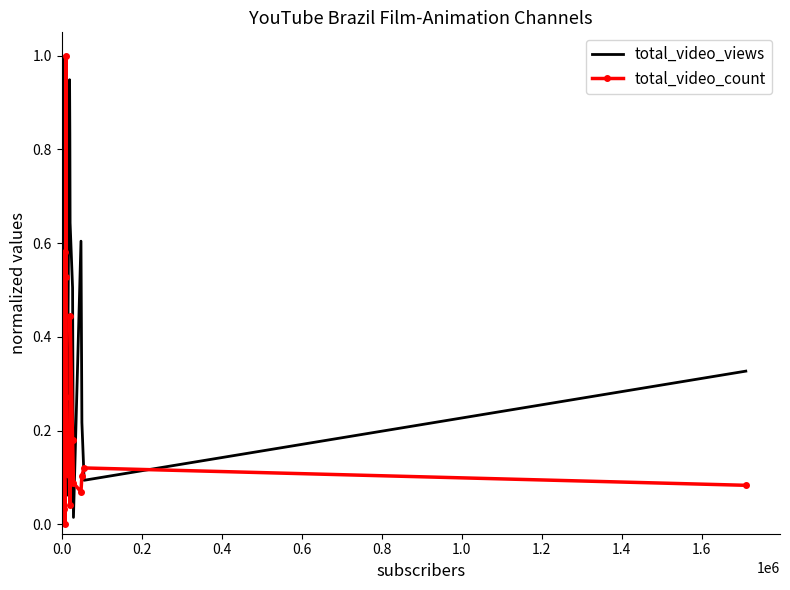

List the series in order of their overall mean, lowest first.

total_video_count, total_video_views